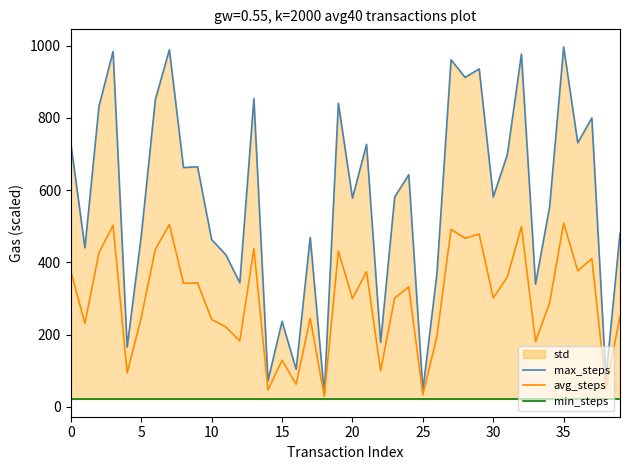

Does the chart display data point markers on the line(s)?

No